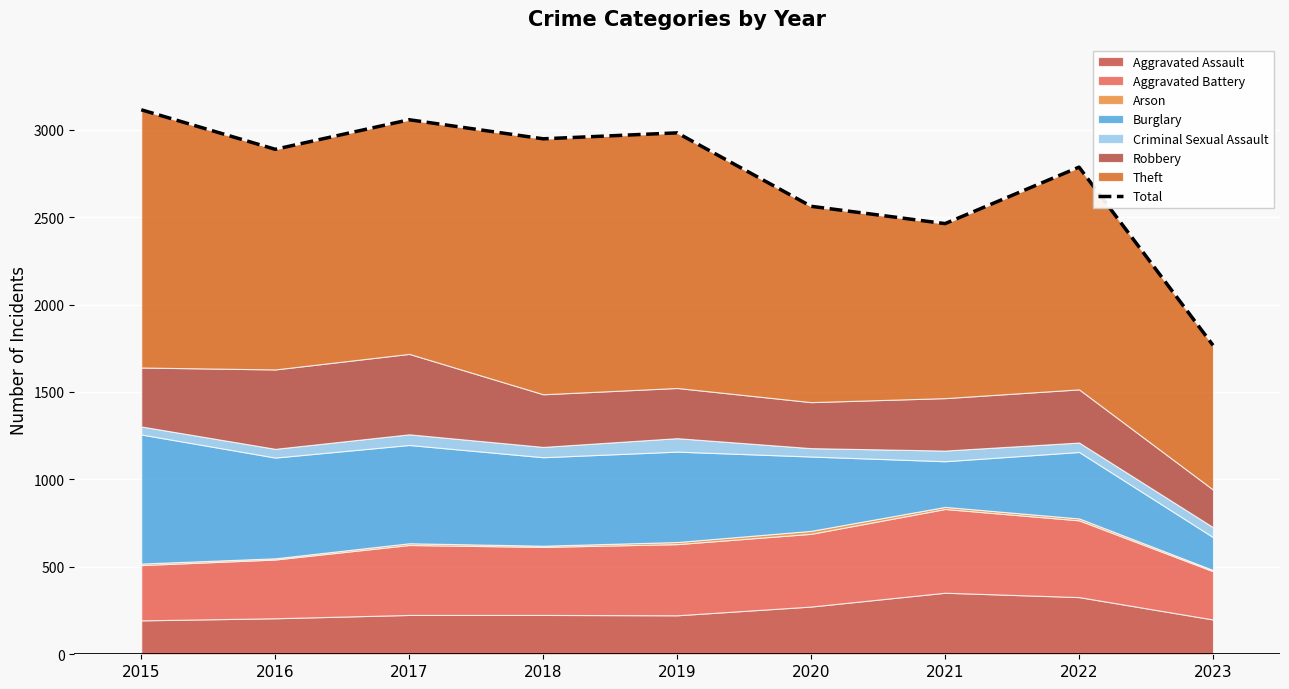

What is the change in value from 2022 to 2023?

-1019